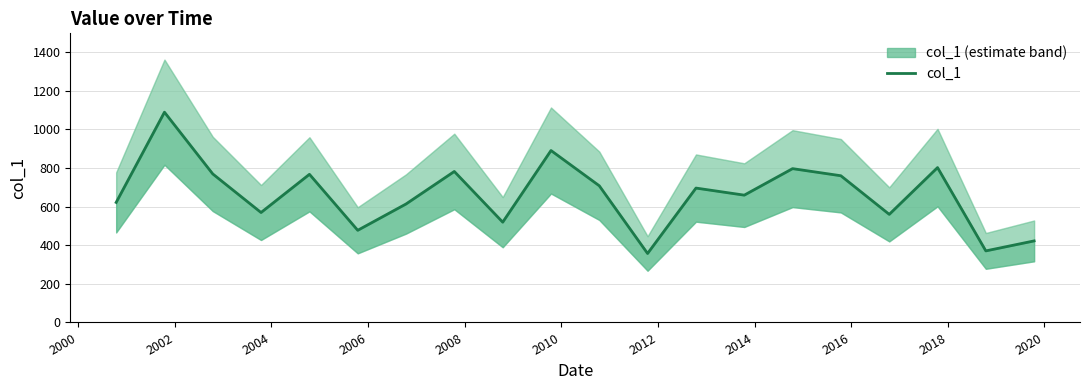

The value at 18 is 113.3. True or false?

False